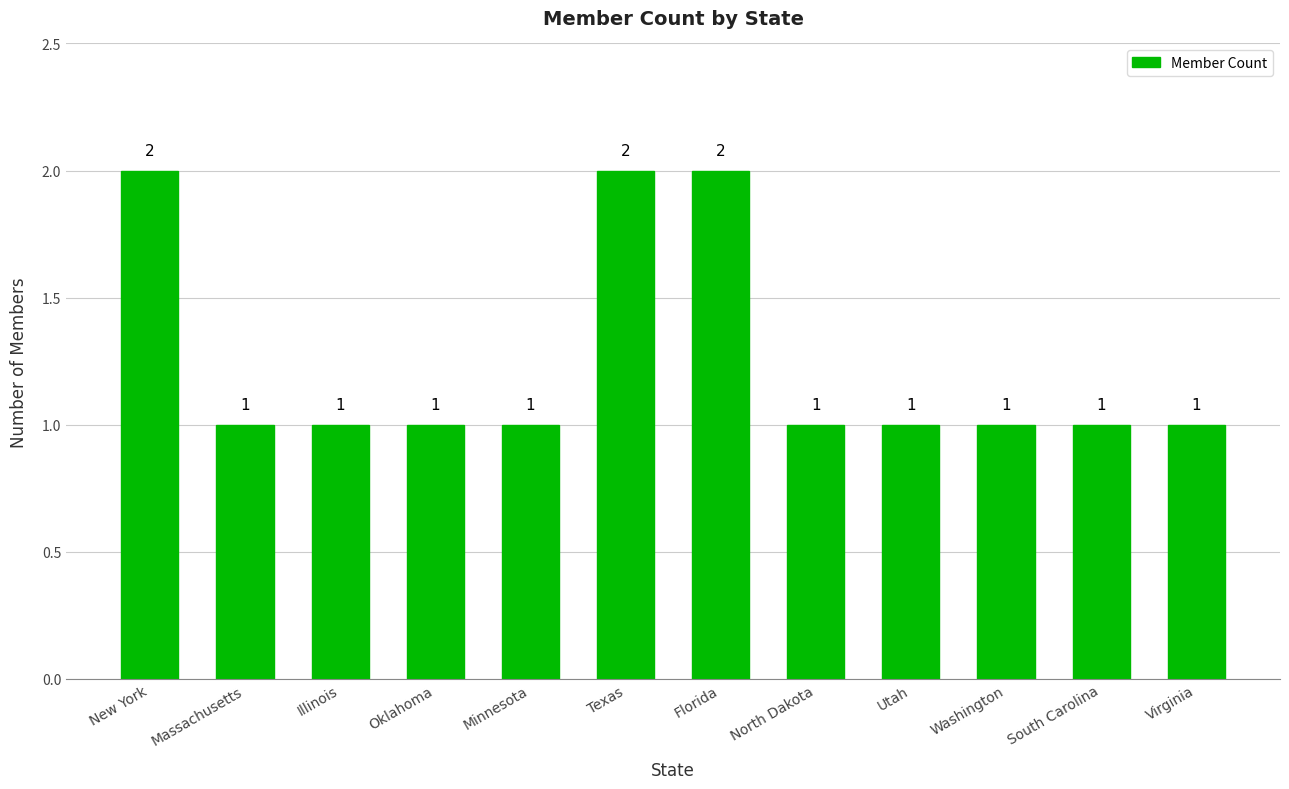

Reading left to right, what are all the values shown in this chart?

2	1	1	1	1	2	2	1	1	1	1	1